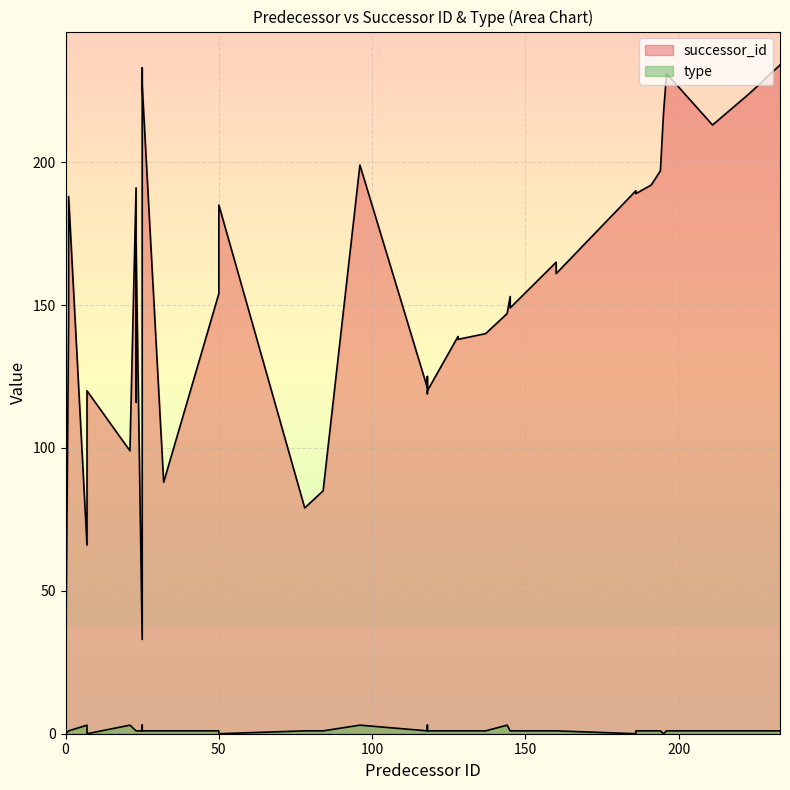

What are all the series names shown in the legend?

successor_id, type